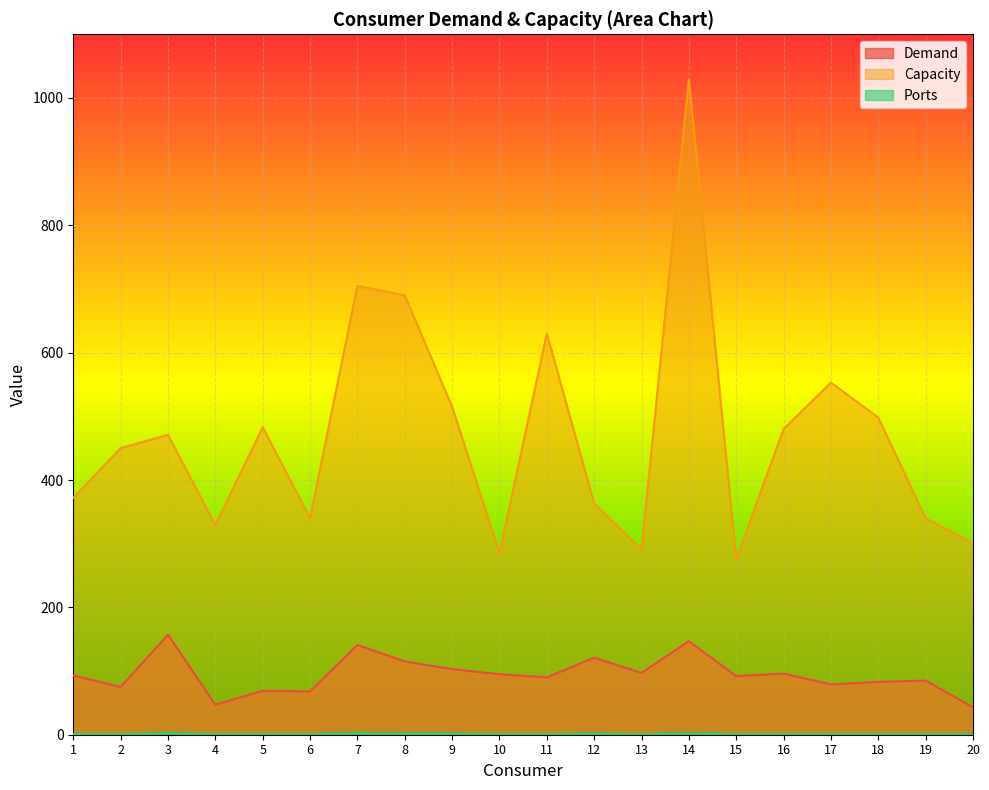

At which category is the sum across all series the highest?

14